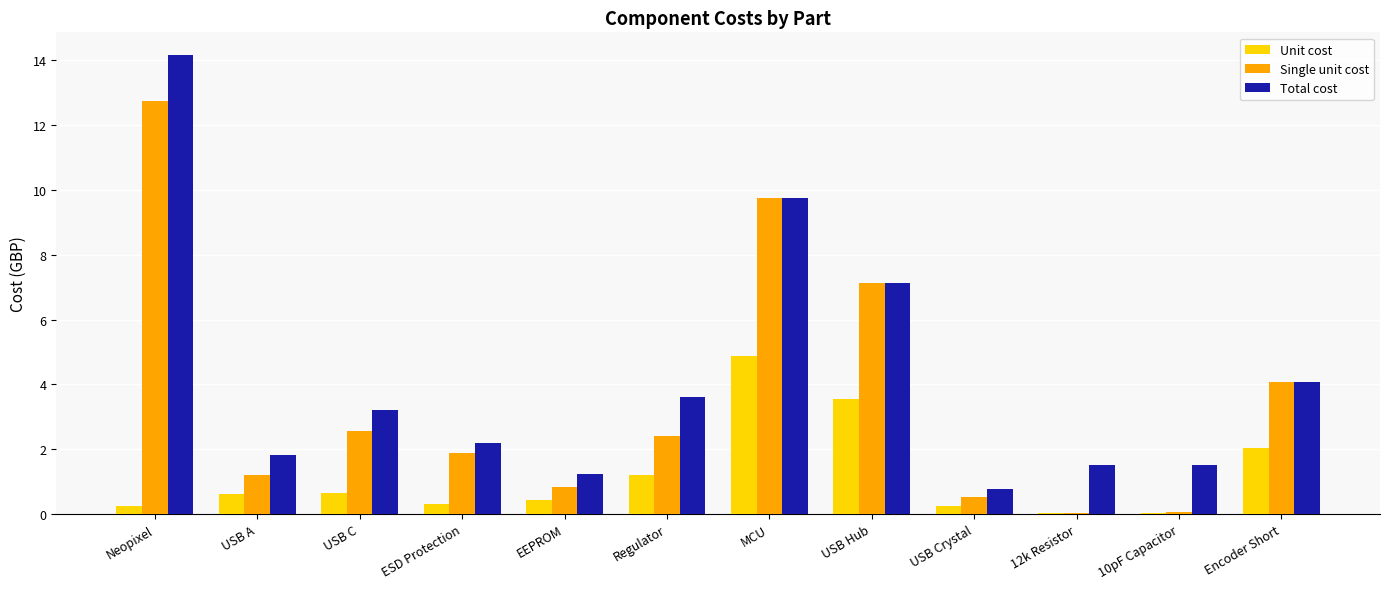

Which label corresponds to the largest value in the chart?

Neopixel